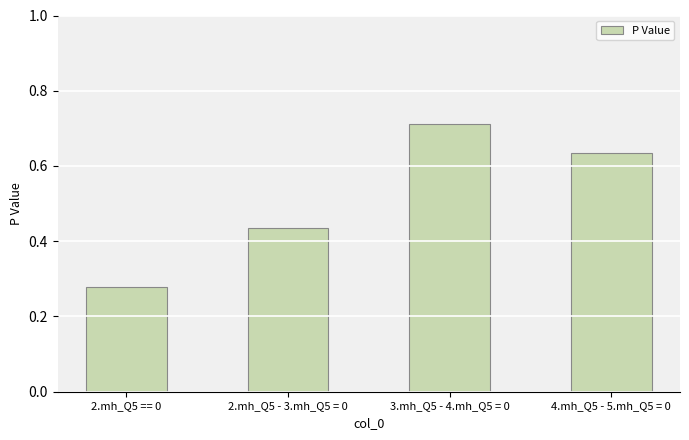

Rank the categories by value from lowest to highest.

2.mh_Q5 == 0, 2.mh_Q5 - 3.mh_Q5 = 0, 4.mh_Q5 - 5.mh_Q5 = 0, 3.mh_Q5 - 4.mh_Q5 = 0